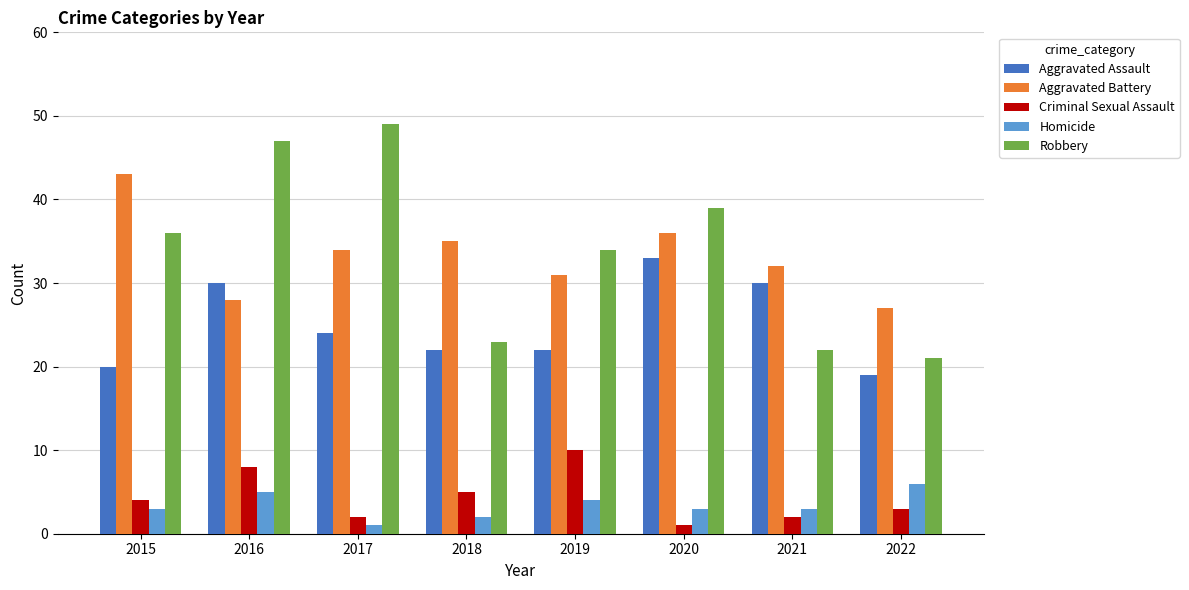

Rank the series at 2020 from lowest to highest value.

Criminal Sexual Assault, Homicide, Aggravated Assault, Aggravated Battery, Robbery